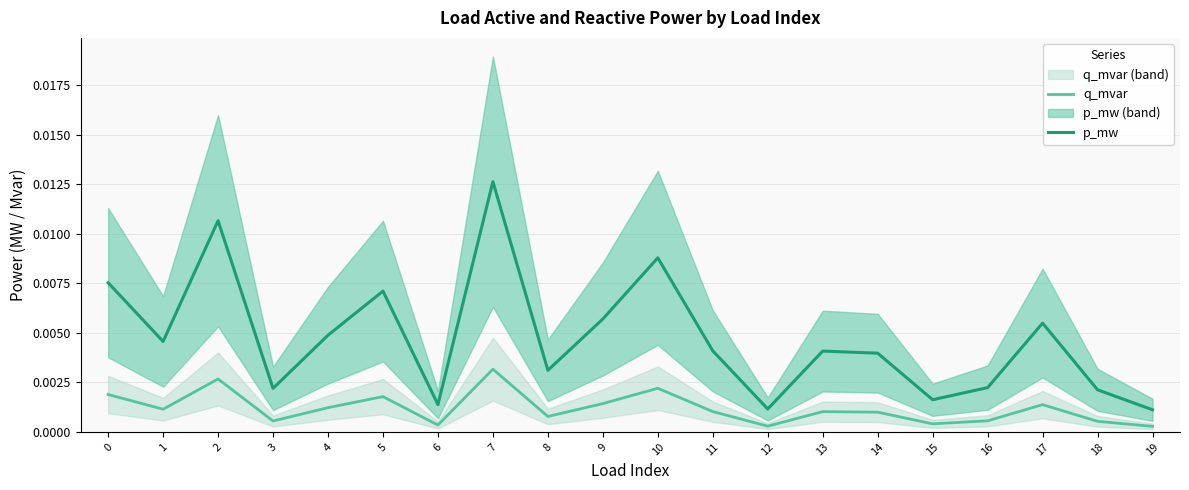

At how many categories does at least one series exceed 0?

20